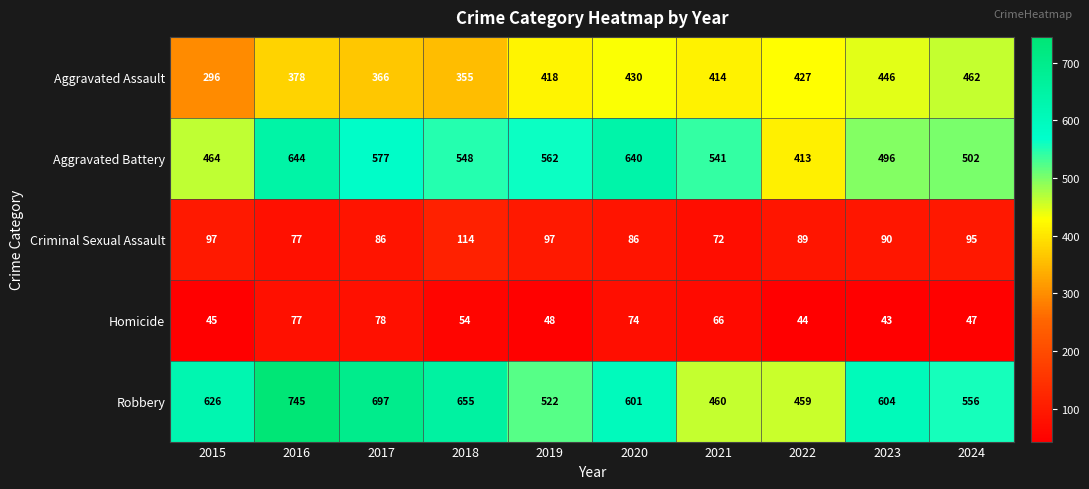

Which category has the lowest value across all series?

2023